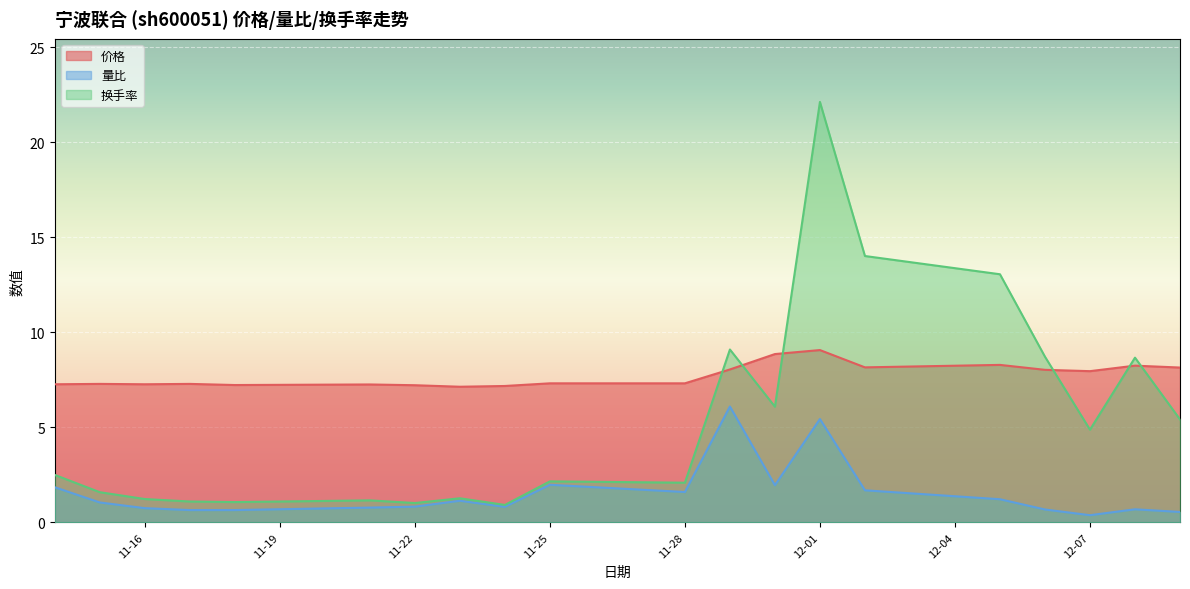

How many values in the 量比 series are below 1?

10